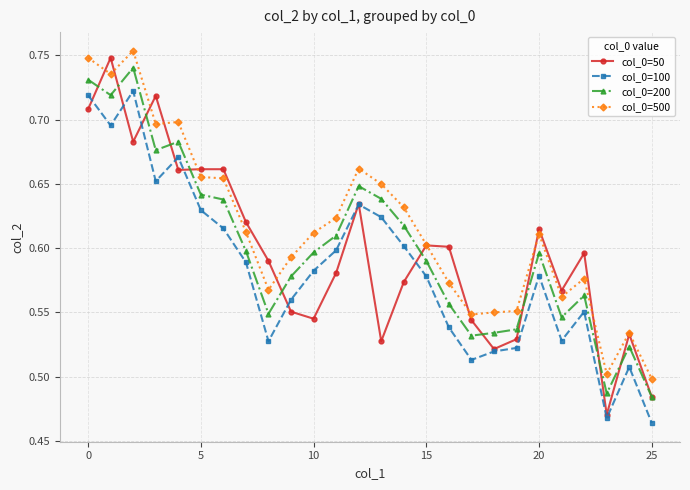

True or false: col_0=200 and col_0=50 cross at least once.

True